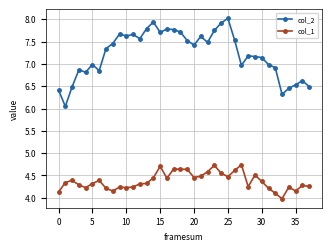

Which series has the largest total across all categories?

col_2